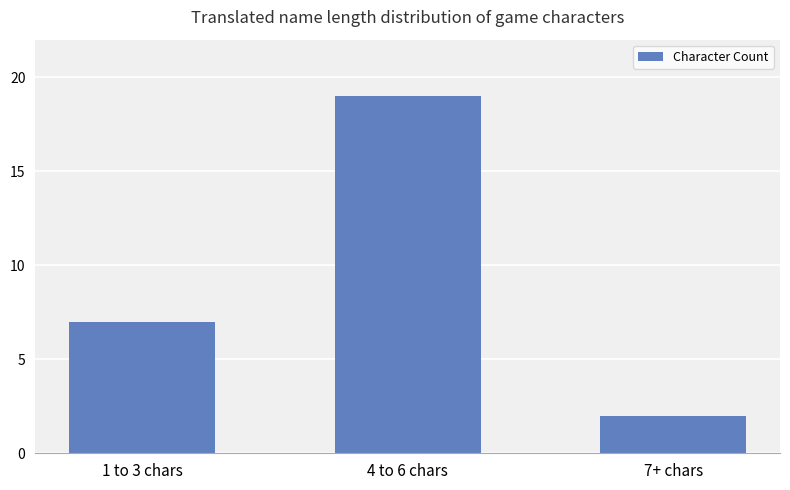

Reading left to right, extract all data points from this chart.

1 to 3 chars=7	4 to 6 chars=19	7+ chars=2